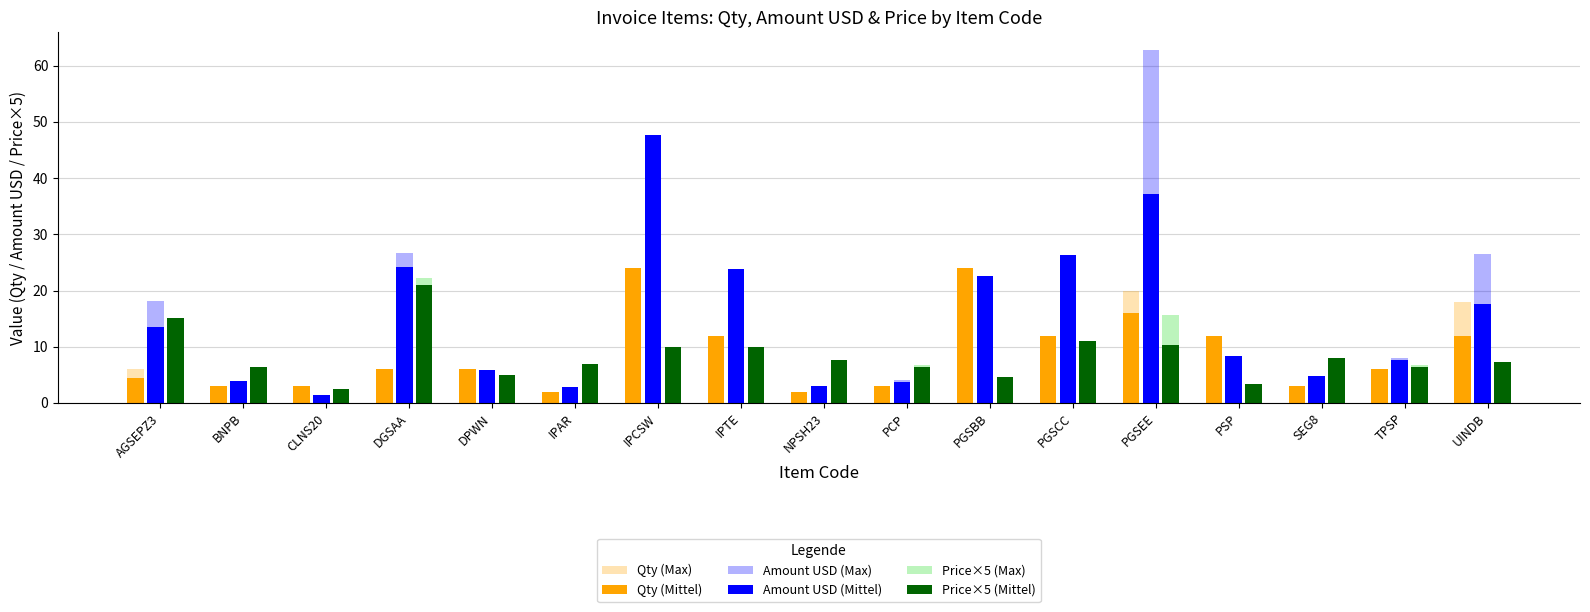

How many bars are there in each group?

6